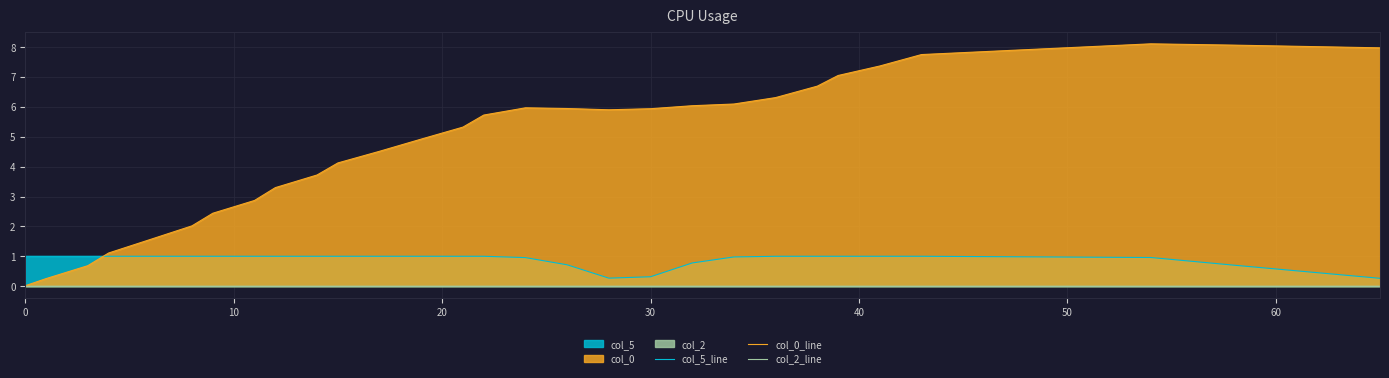

True or false: col_2_line and col_5_line cross at least once.

False